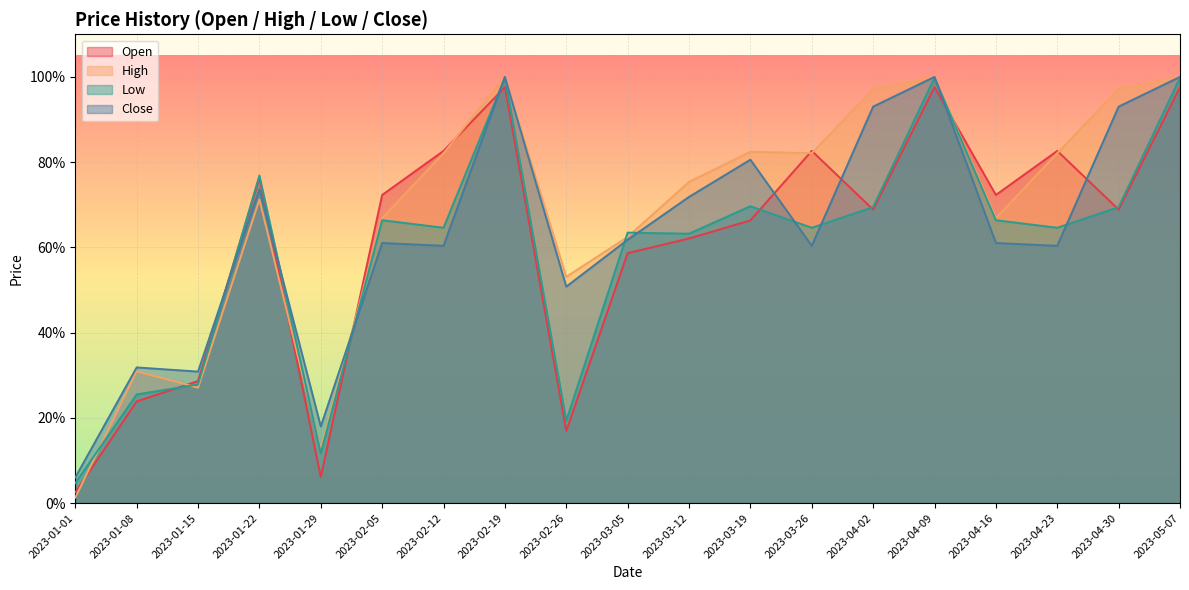

Does the chart display data point markers on the line(s)?

No